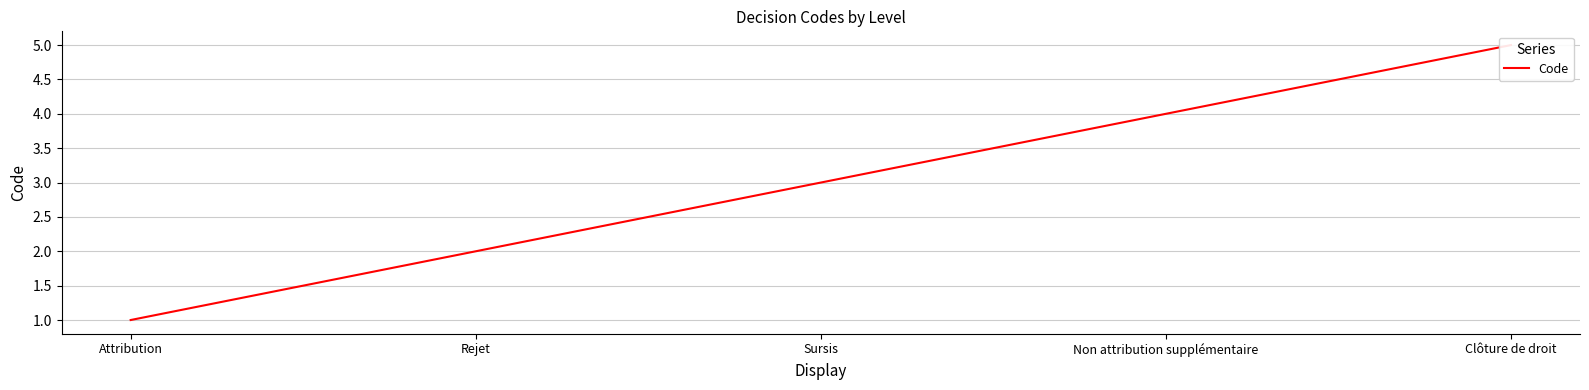

What is the difference between the maximum and second lowest values?

3